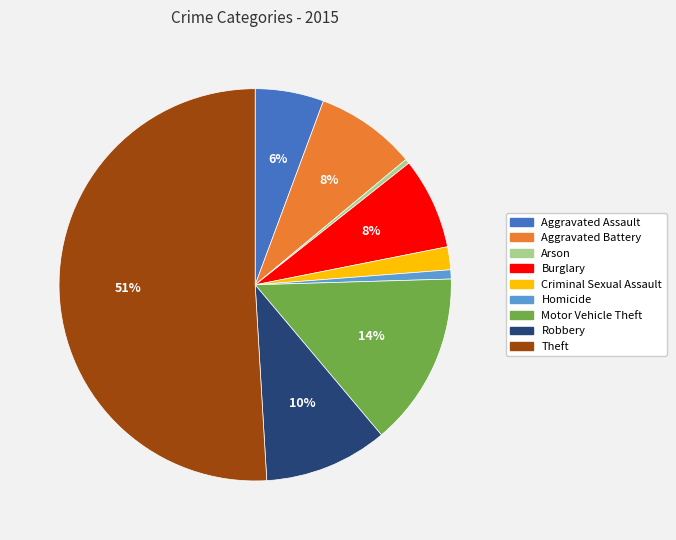

To the nearest percent, what portion does Aggravated Battery represent?

8%